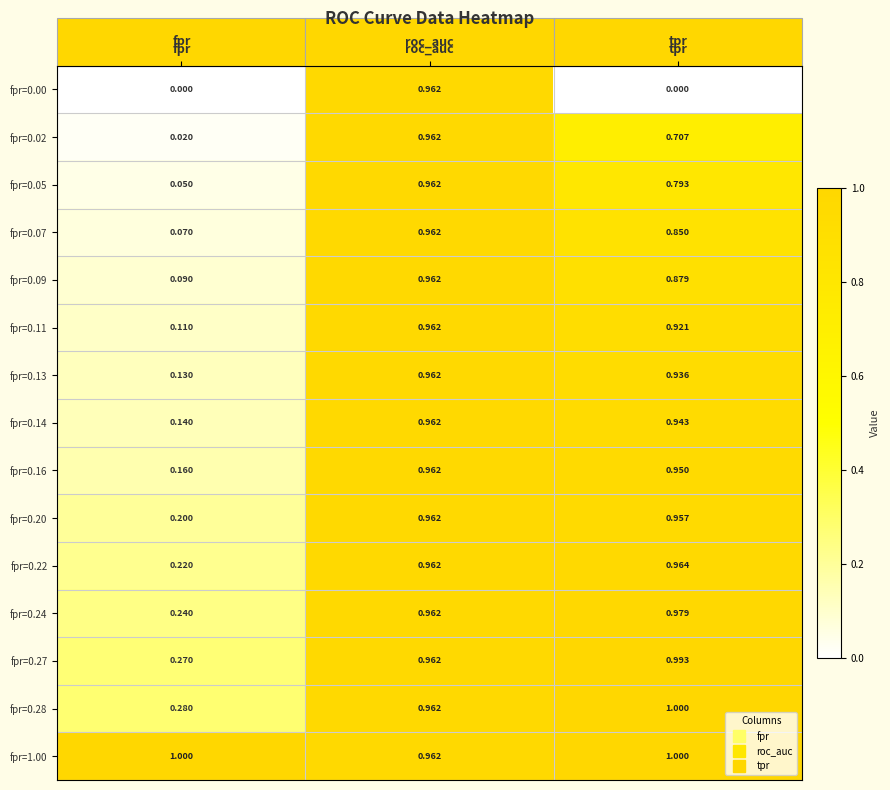

At which category is the sum across all series the highest?

roc_auc